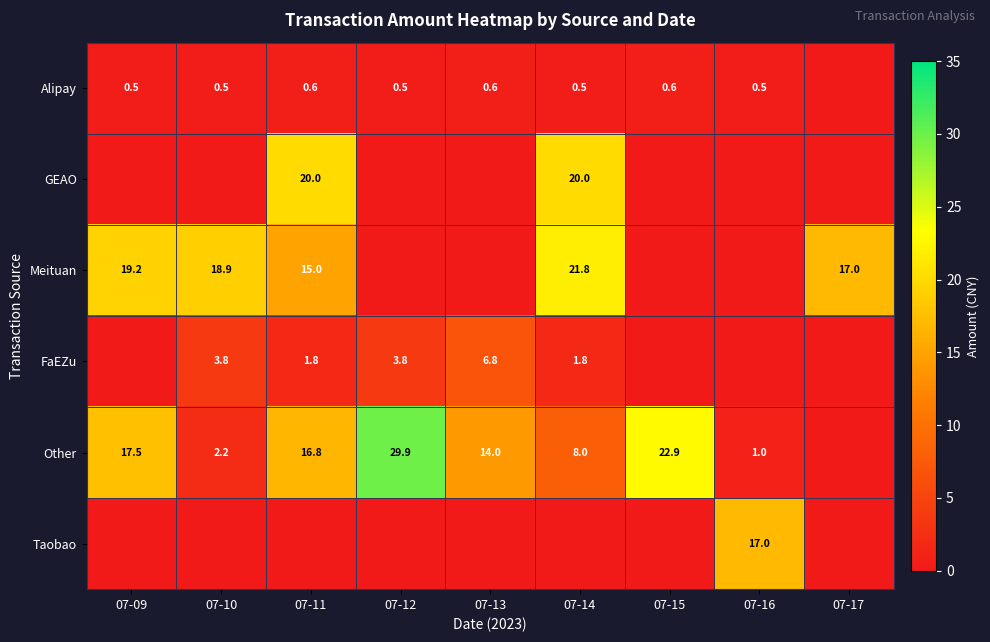

The value of FaEZu at 07-13 is 6.8. True or false?

True